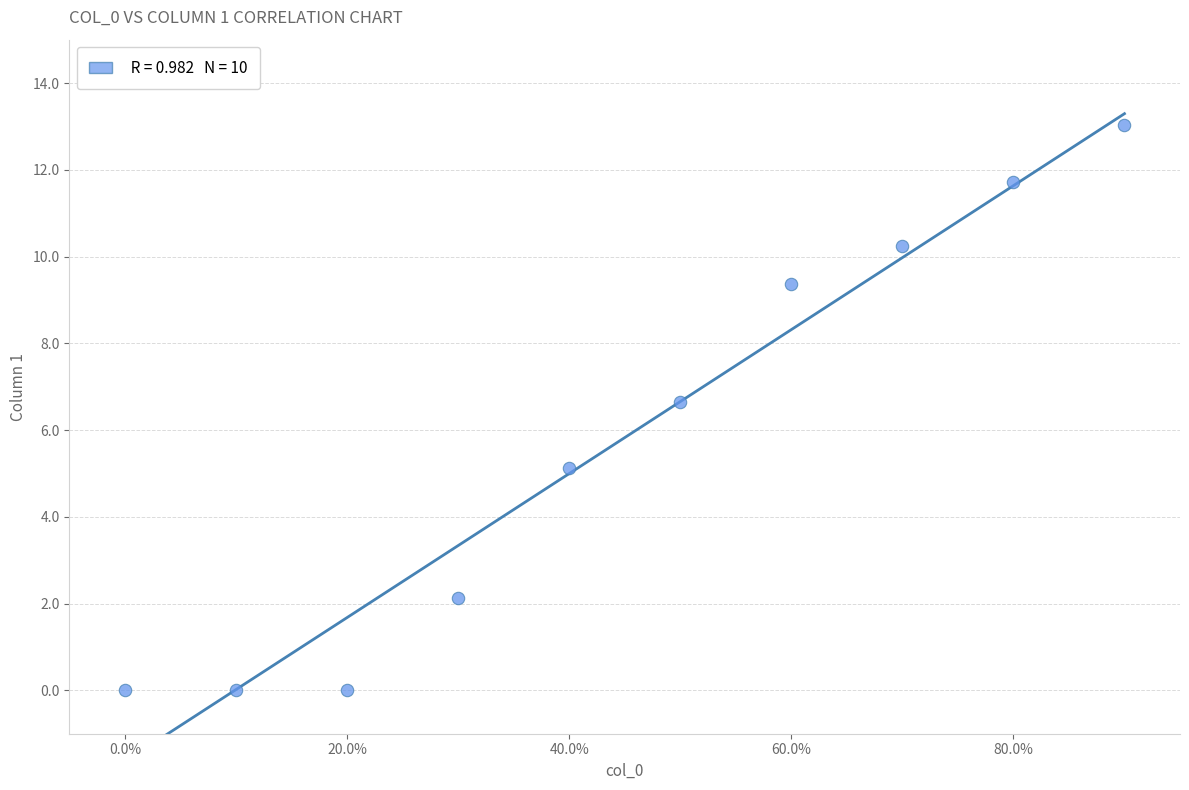

What Y value in the scatter plot is closest to 6?

6.6